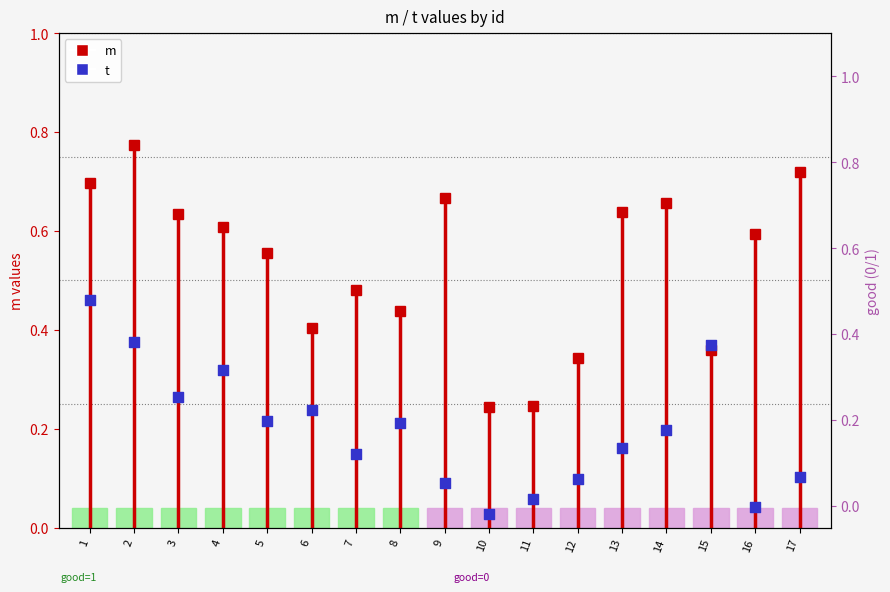

Which has a higher value, 7 or 17?

7